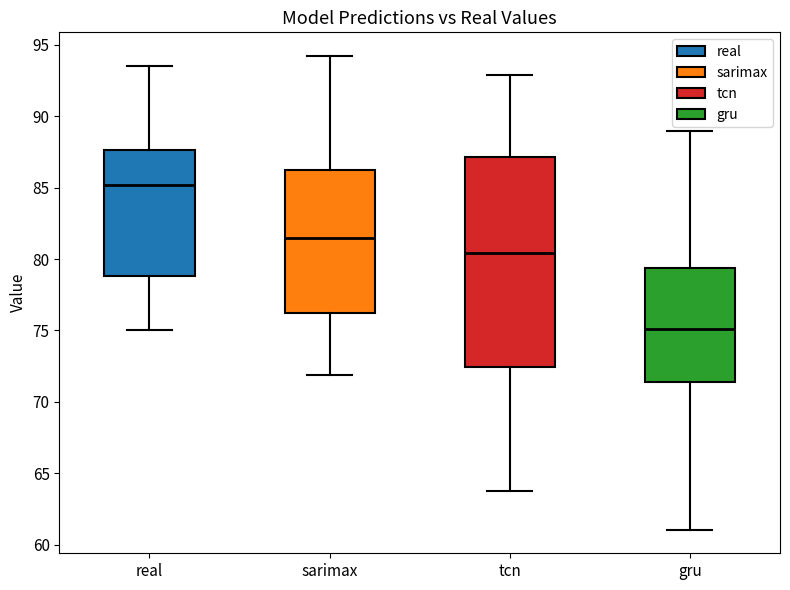

Which box's median line is the highest?

real